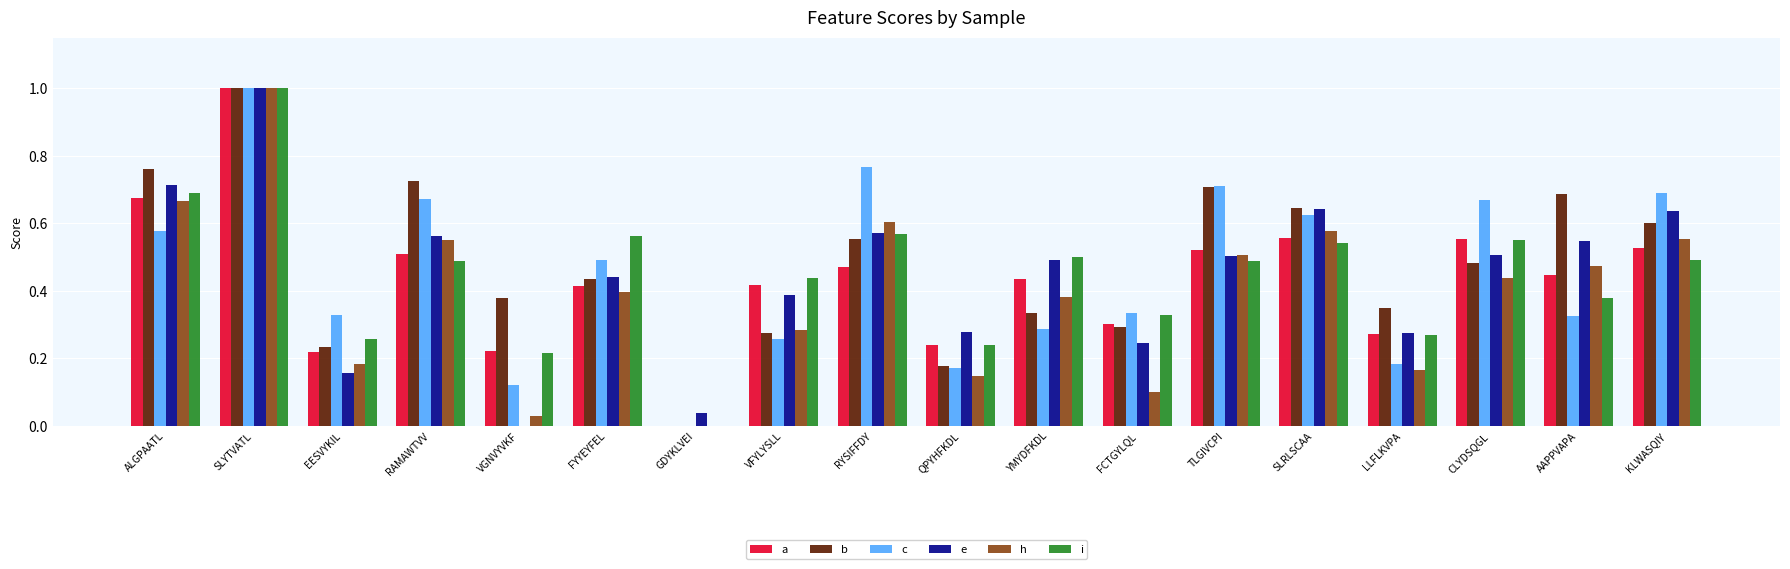

True or false: e has a value of 0.3 at AAPPVAPA.

False